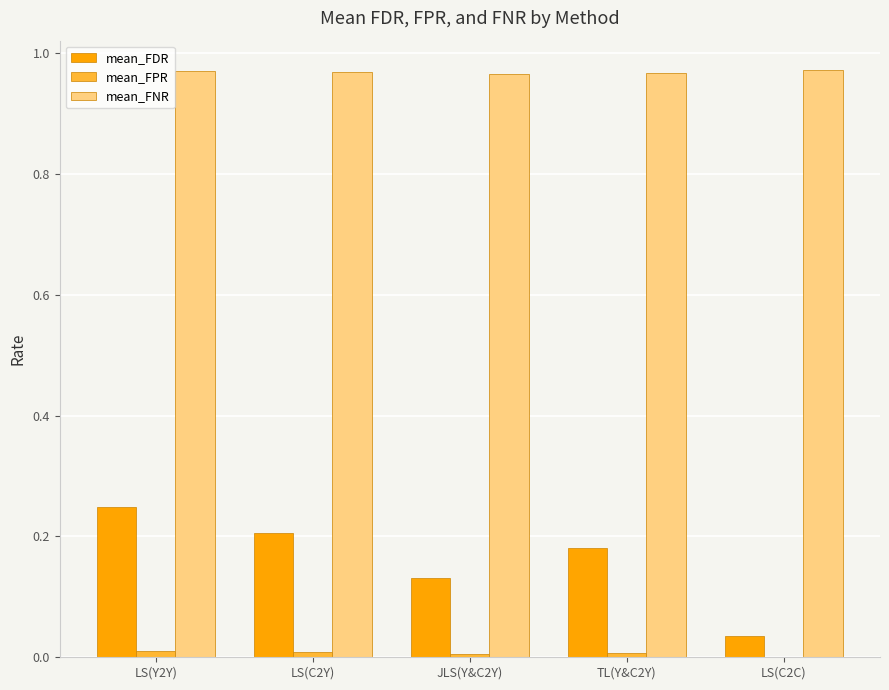

Which series has the largest total across all categories?

mean_FNR